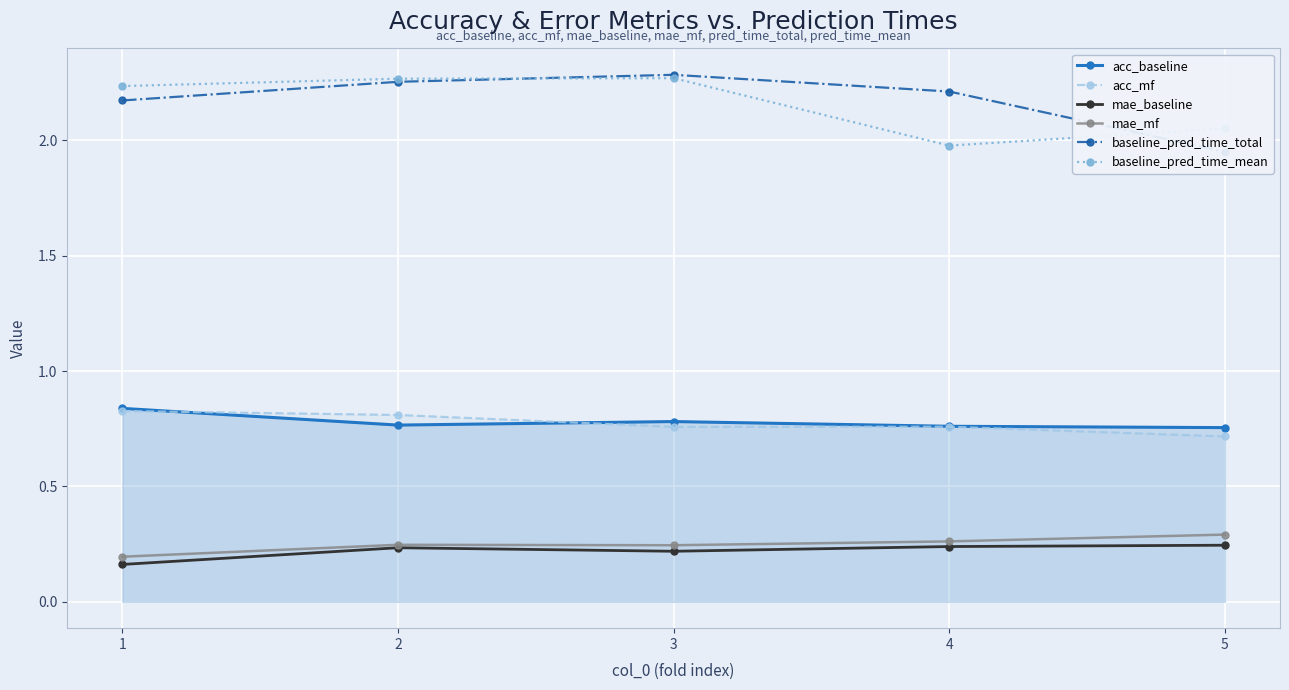

Which series has the largest total across all categories?

baseline_pred_time_total